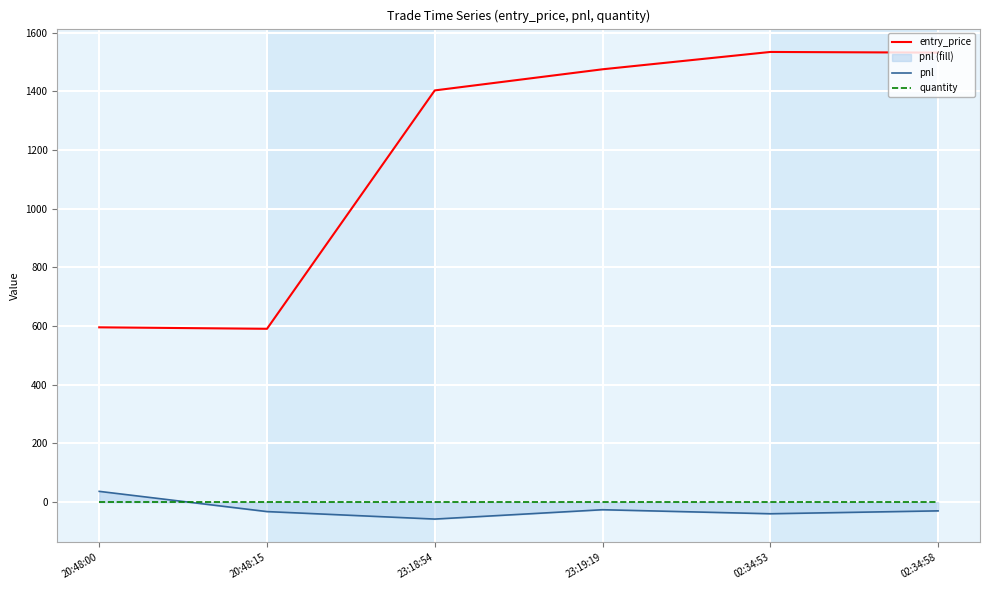

What is the total value across all series at 20:48:00?

633.7